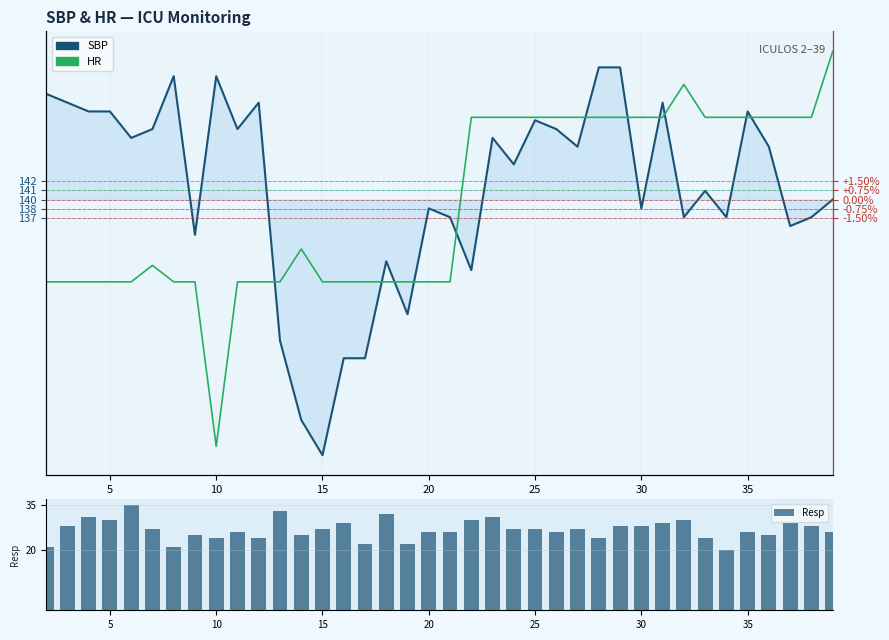

How many data points in SBP are above 4?

19